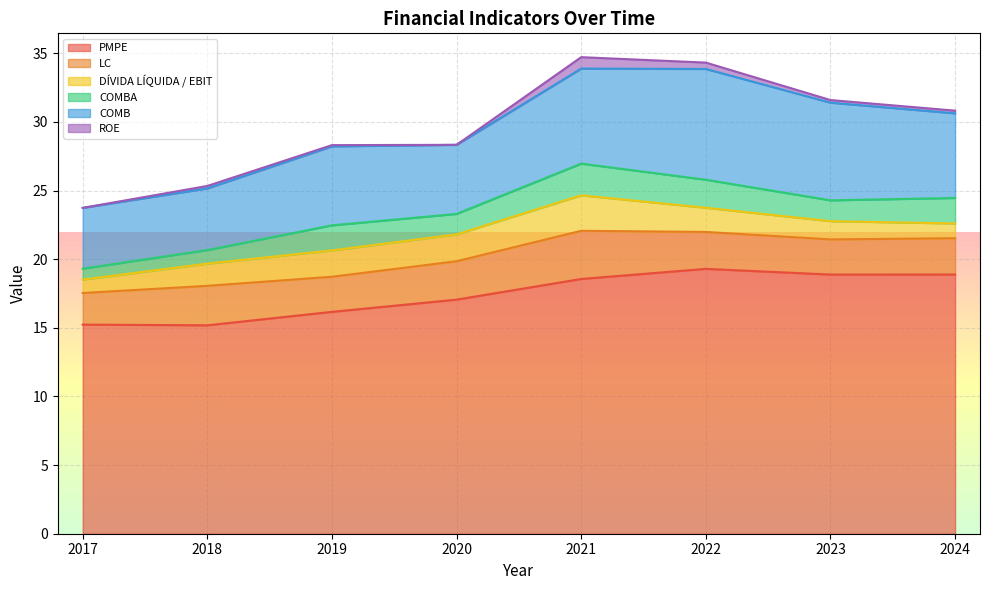

At which category is the sum across all series the highest?

2021